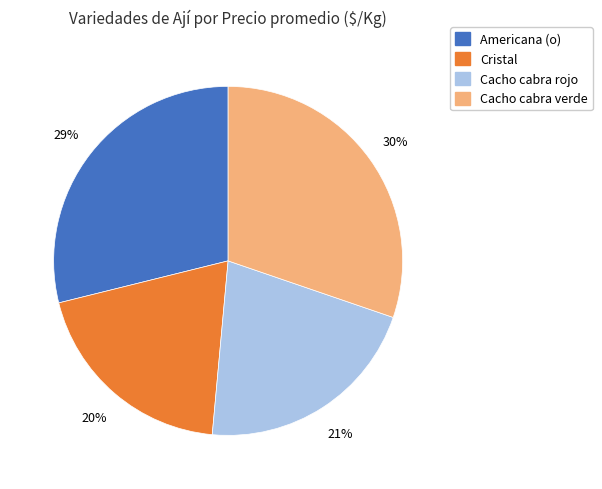

To the nearest percent, what percentage of the pie is Americana (o)?

29%